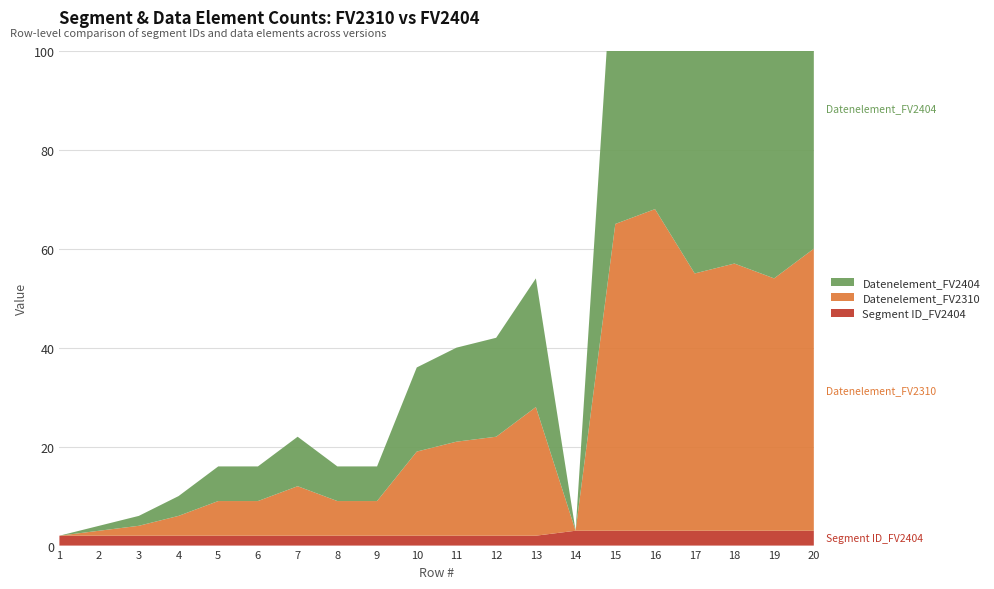

Reading left to right, list all the values displayed in this chart.

Segment ID_FV2404: 2	2	2	2	2	2	2	2	2	2	2	2	2	3	3	3	3	3	3	3
Datenelement_FV2310: 0	1	2	4	7	7	10	7	7	17	19	20	26	0	62	65	52	54	51	57
Datenelement_FV2404: 0	1	2	4	7	7	10	7	7	17	19	20	26	0	62	65	52	54	51	57